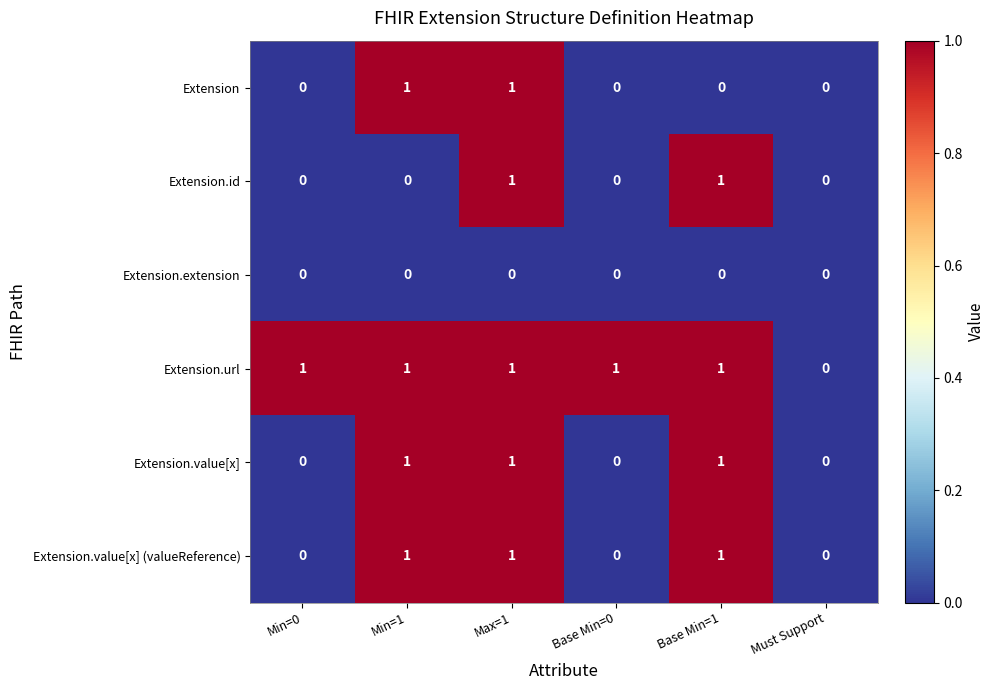

What is the total value across all series at Min=1?

4